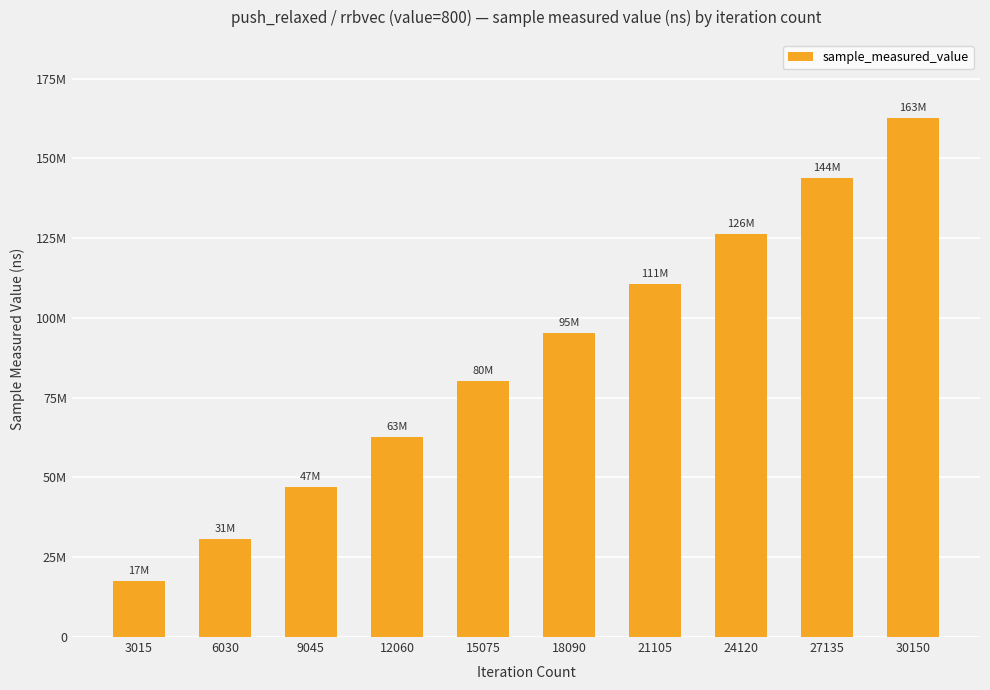

Are the bars horizontal?

No